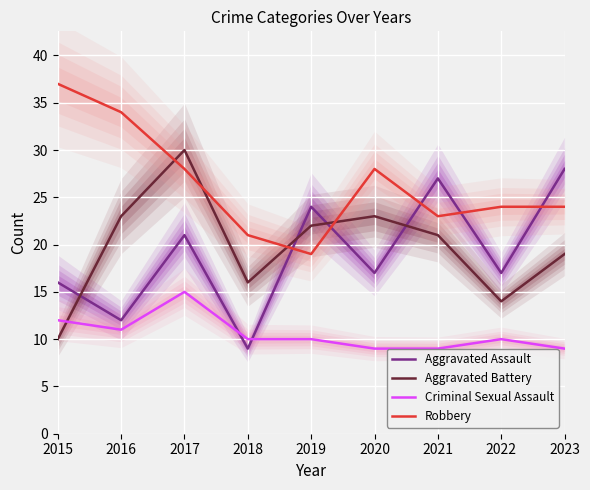

At which category does Aggravated Assault reach its first local peak?

2017